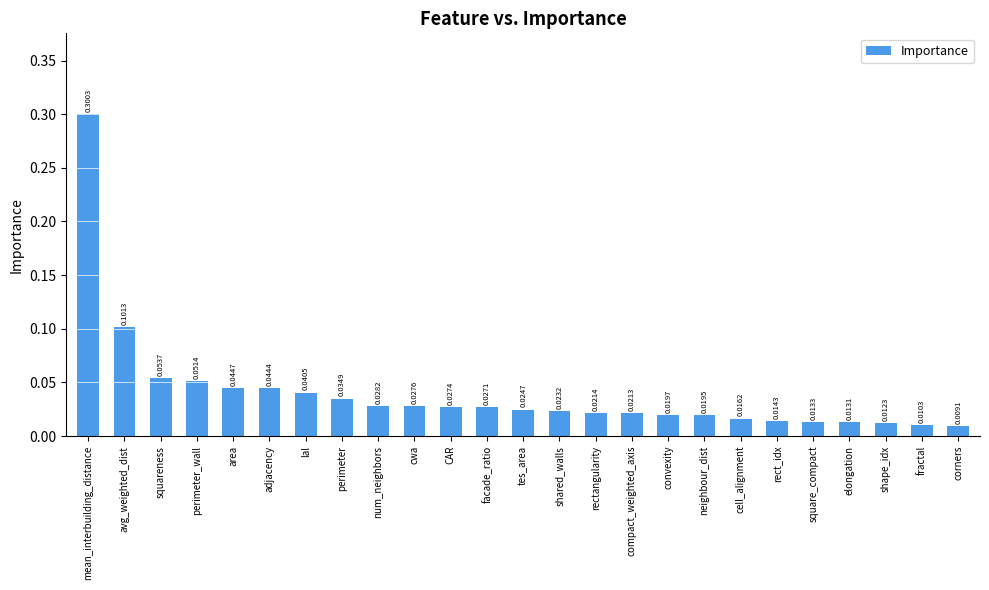

What is the label of the 12th bar from the left?

facade_ratio